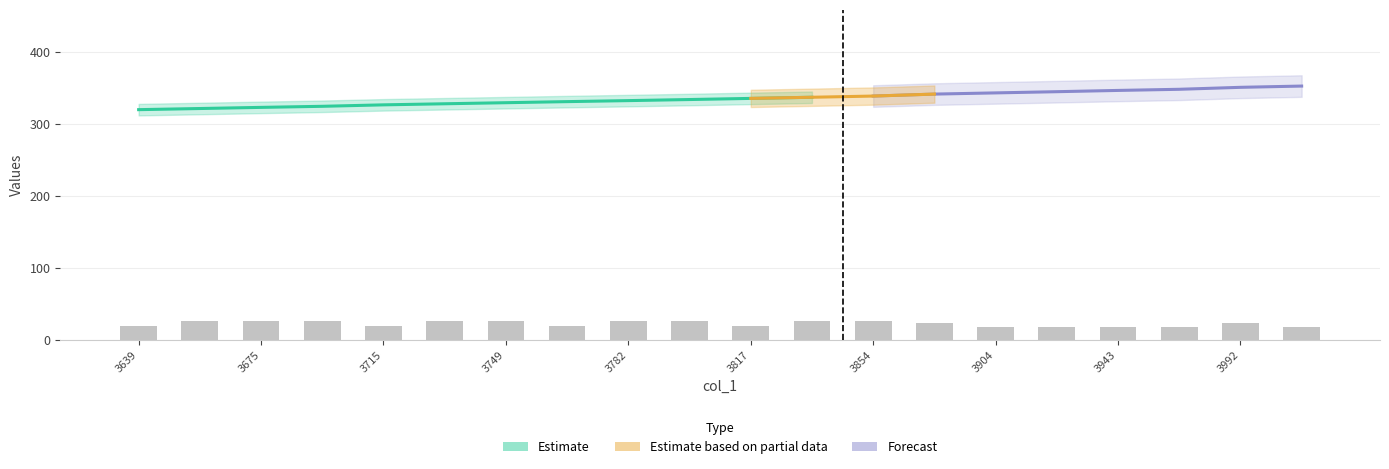

Which has a higher value, 3639 or 3749?

3749